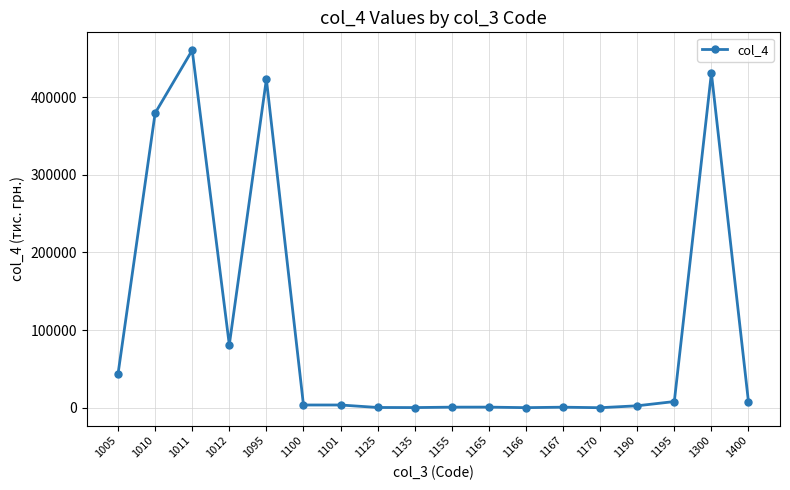

Approximately how many times larger is the value at 1155 compared to 1167?

1.1